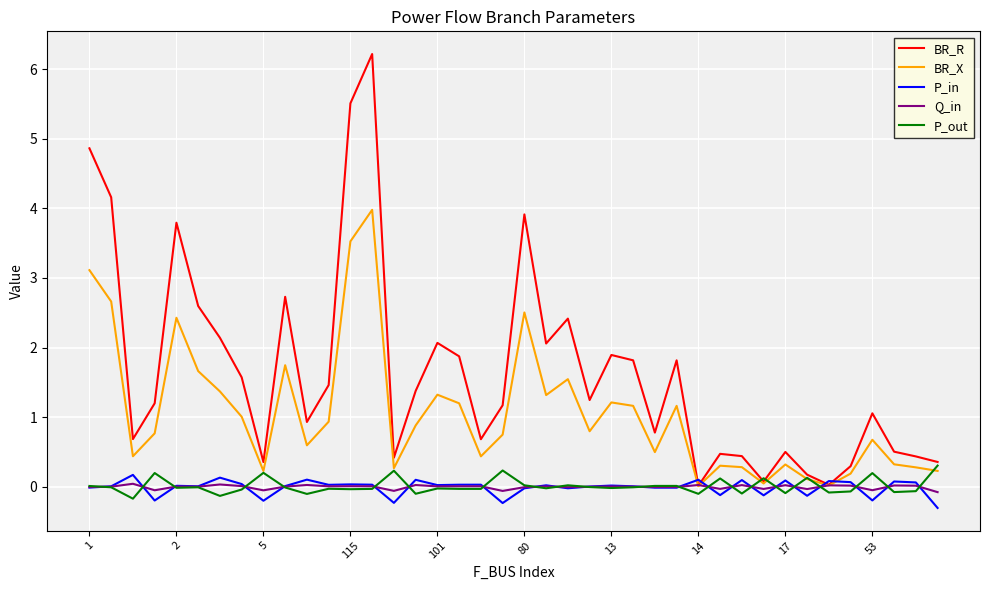

Which series has the largest total across all categories?

BR_R